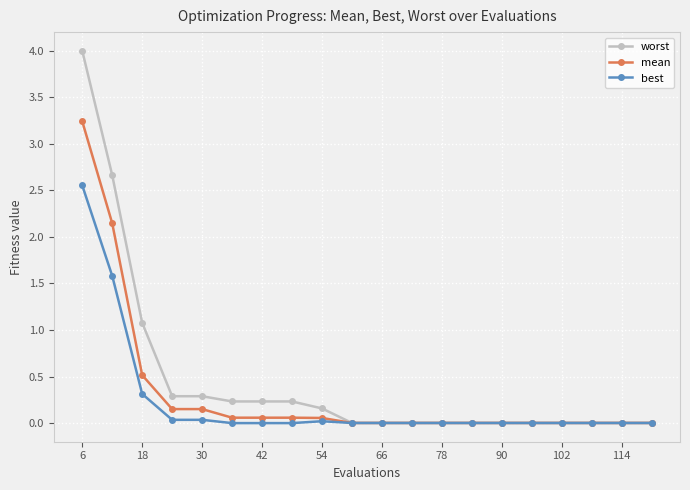

Which series has the widest spread of values?

worst